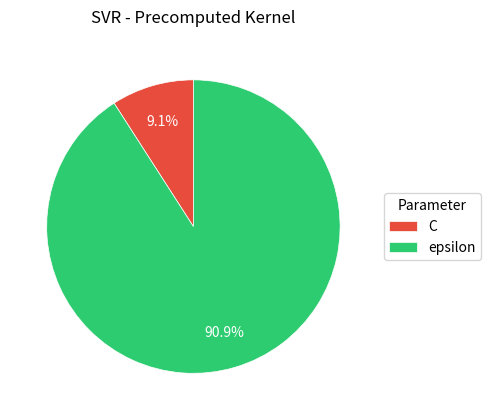

Is it true that epsilon is 91% of the pie?

True